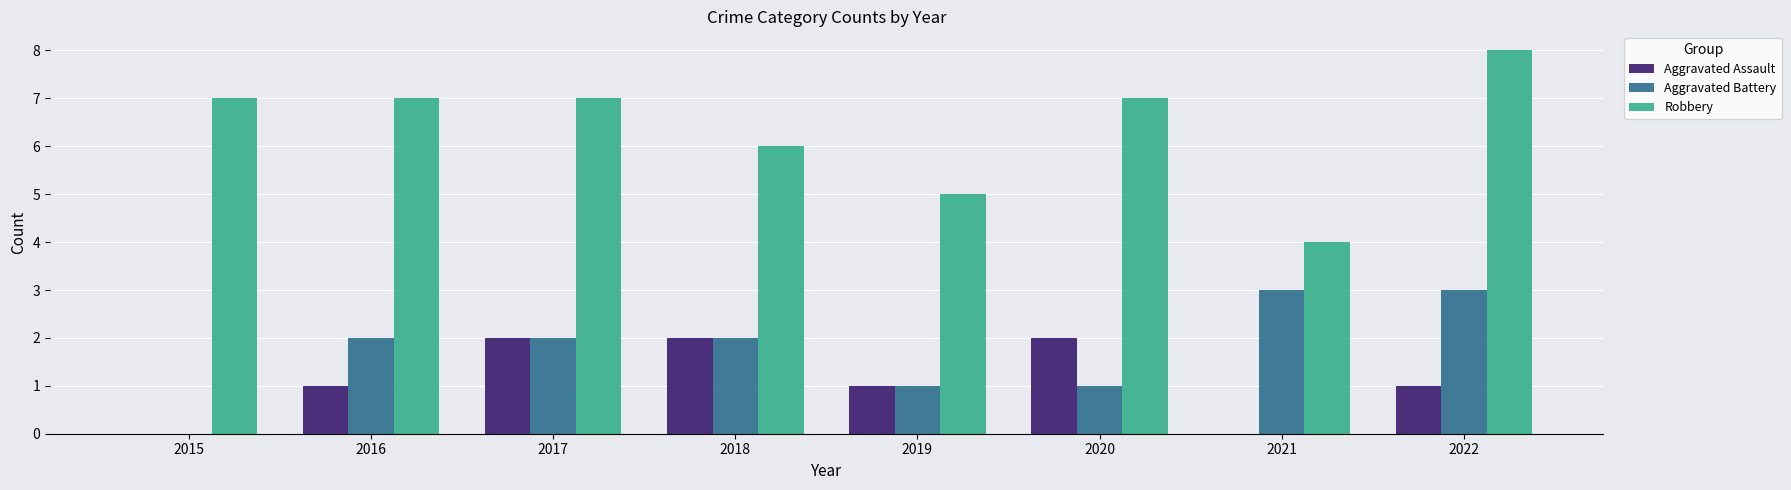

What are all the series names shown in the legend?

Aggravated Assault, Aggravated Battery, Robbery